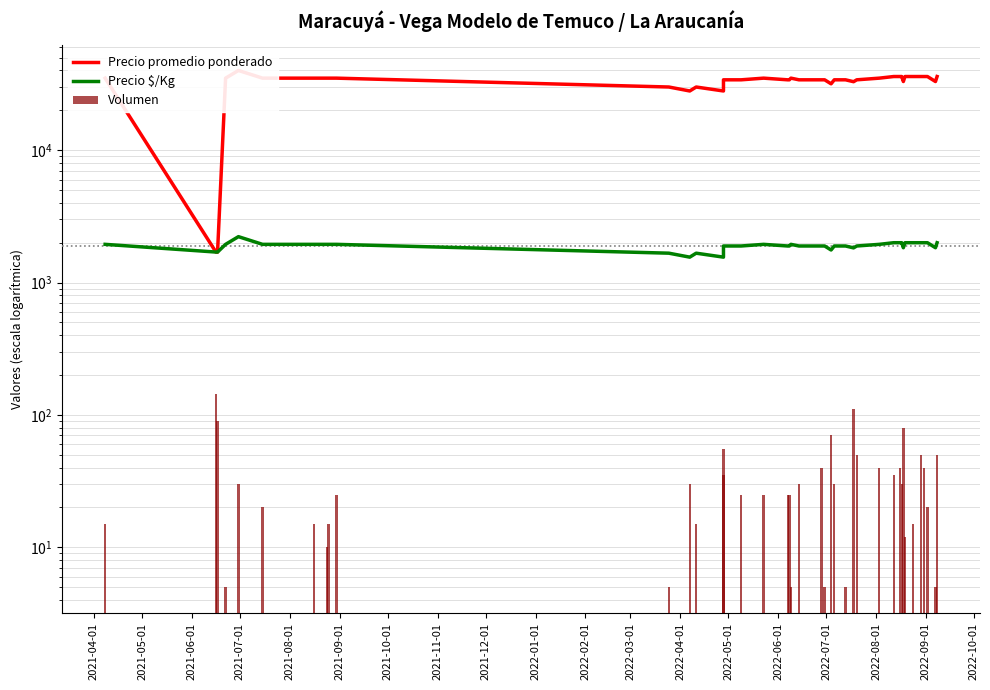

Which series has the largest total across all categories?

Precio promedio ponderado